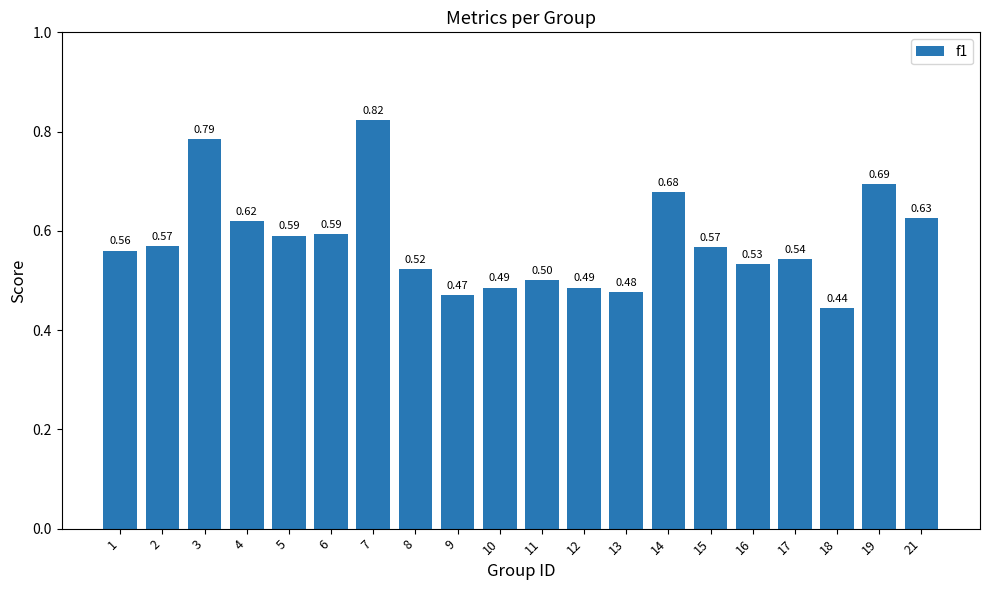

Which has a higher value, 4 or 8?

4